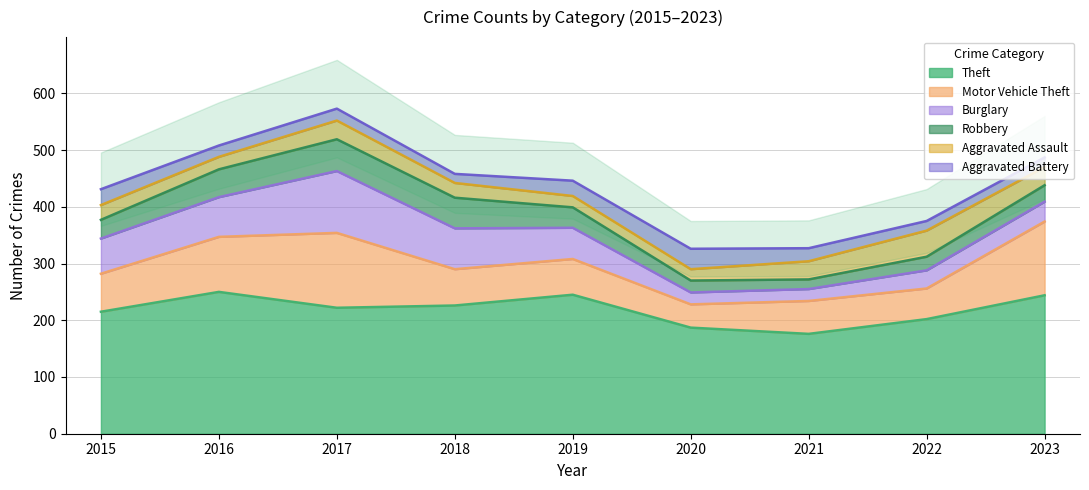

What is the total value across all series at 2021?

327